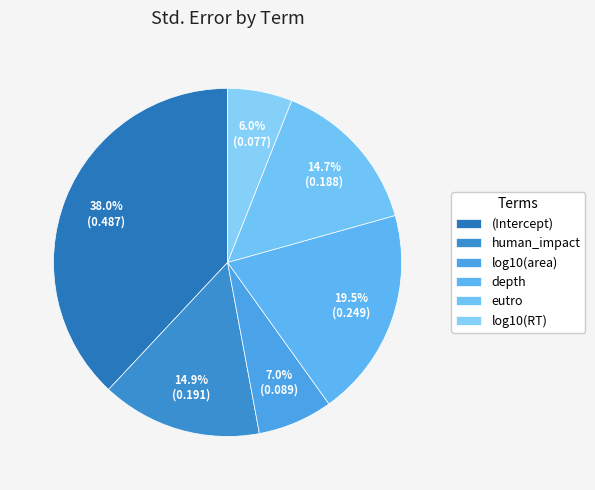

Rank the categories by value from lowest to highest.

log10(RT), log10(area), eutro, human_impact, depth, (Intercept)